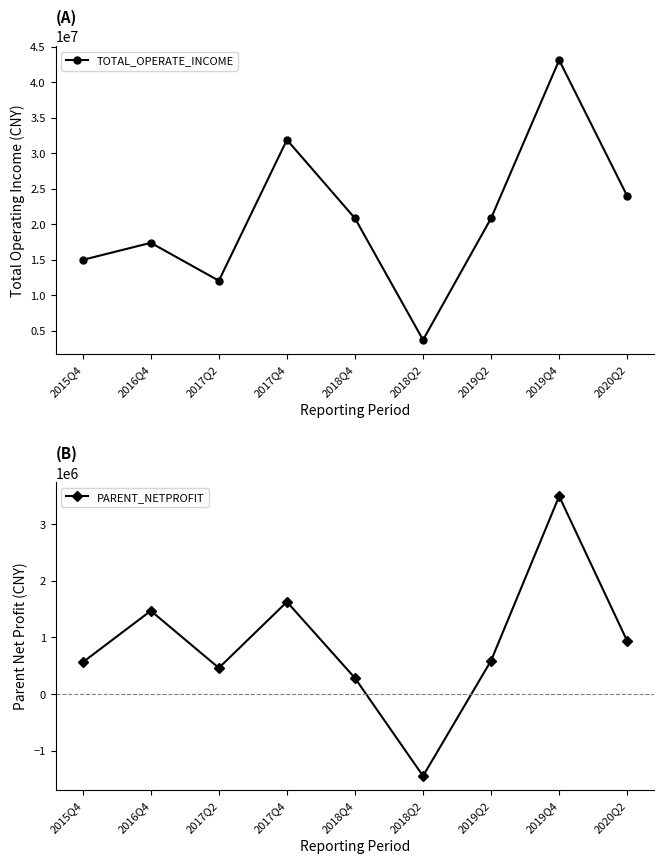

Rank the categories by PARENT_NETPROFIT value from lowest to highest.

2018Q2, 2018Q4, 2017Q2, 2015Q4, 2019Q2, 2020Q2, 2016Q4, 2017Q4, 2019Q4